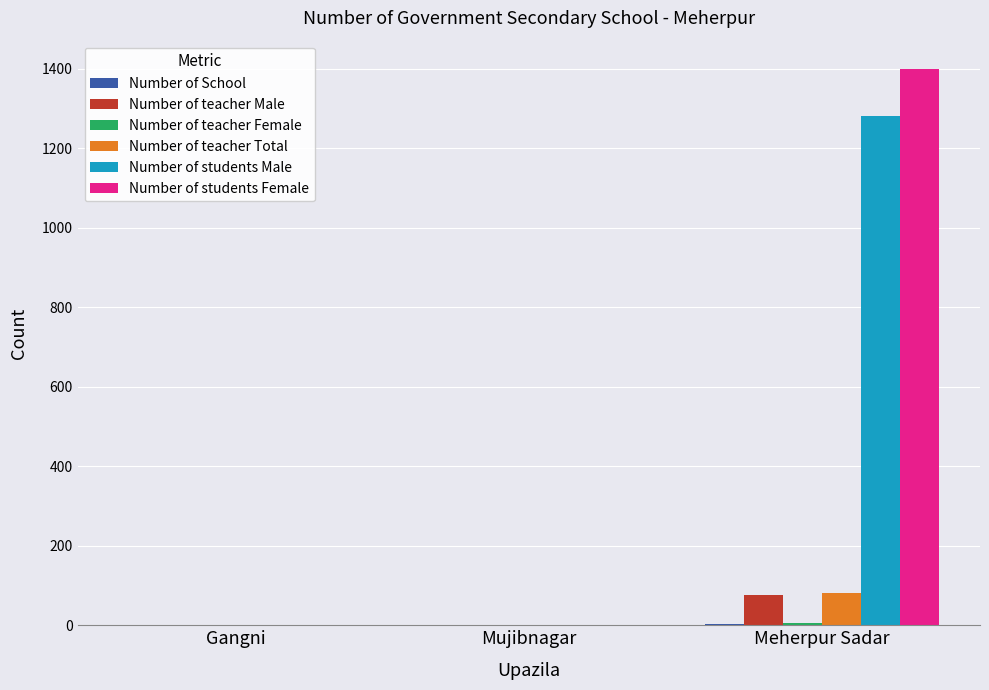

The Number of students Female series shows -435 at Gangni. True or false?

False